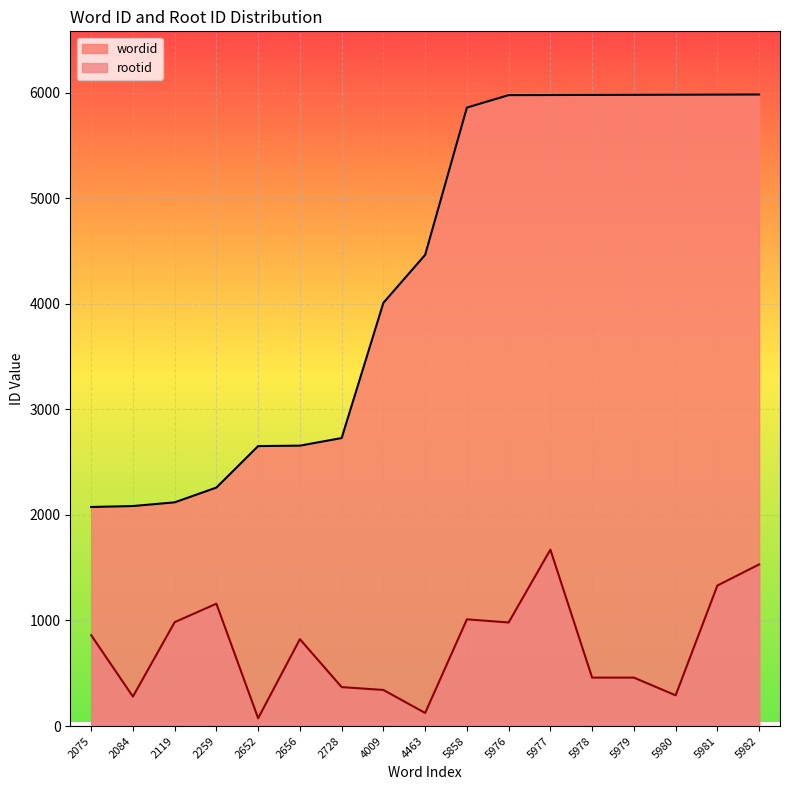

True or false: wordid and rootid intersect in this chart.

False